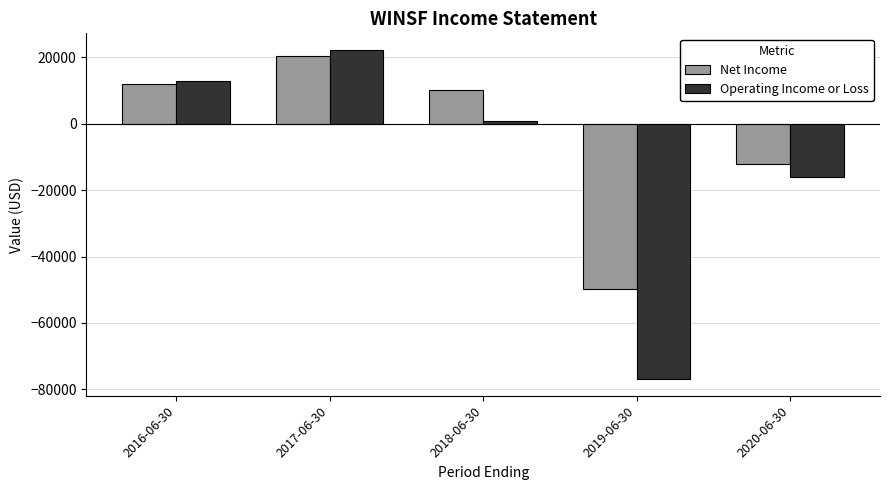

Which series has the largest range (max minus min)?

Operating Income or Loss